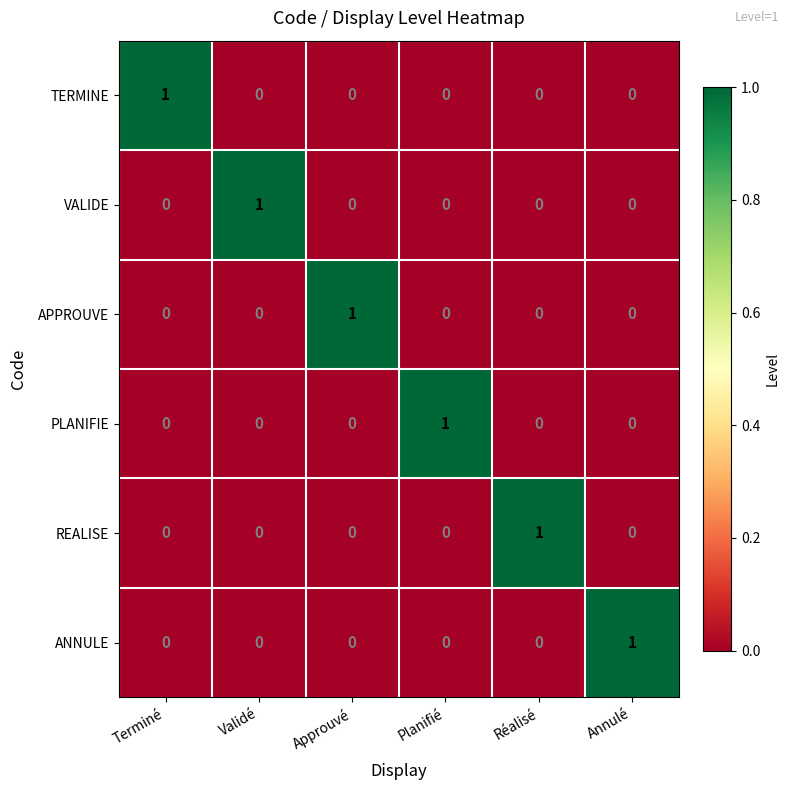

How many data points in PLANIFIE are above 0?

1